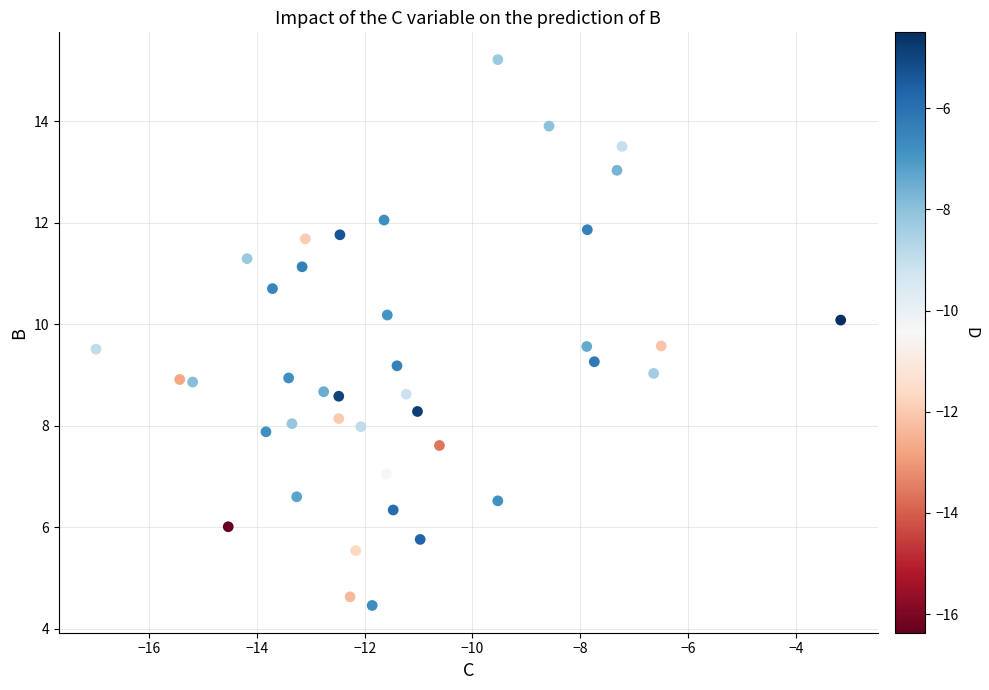

What is the range of X values (max minus min)?

13.8